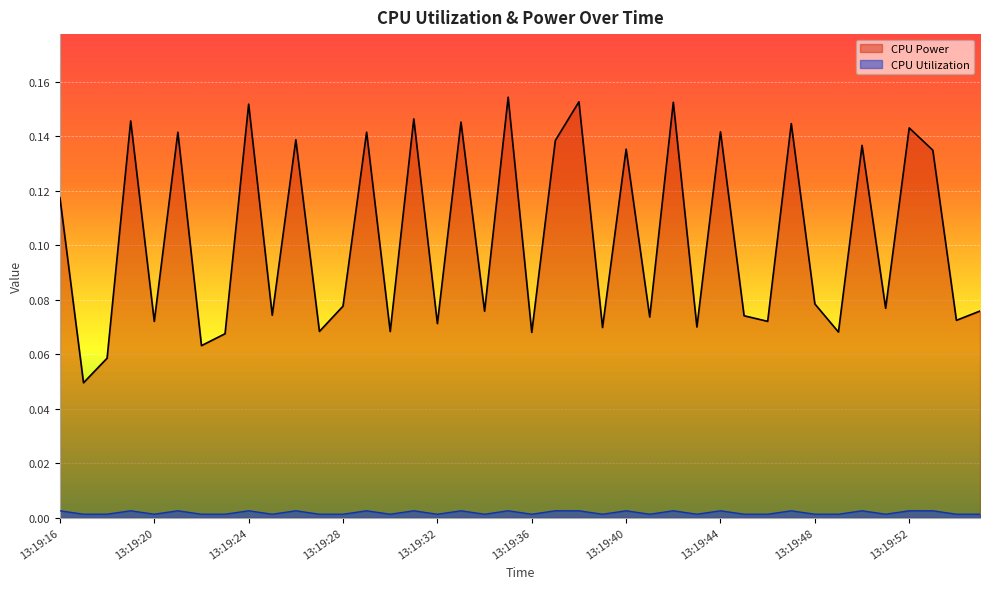

Which series has the widest spread of values?

CPU Power